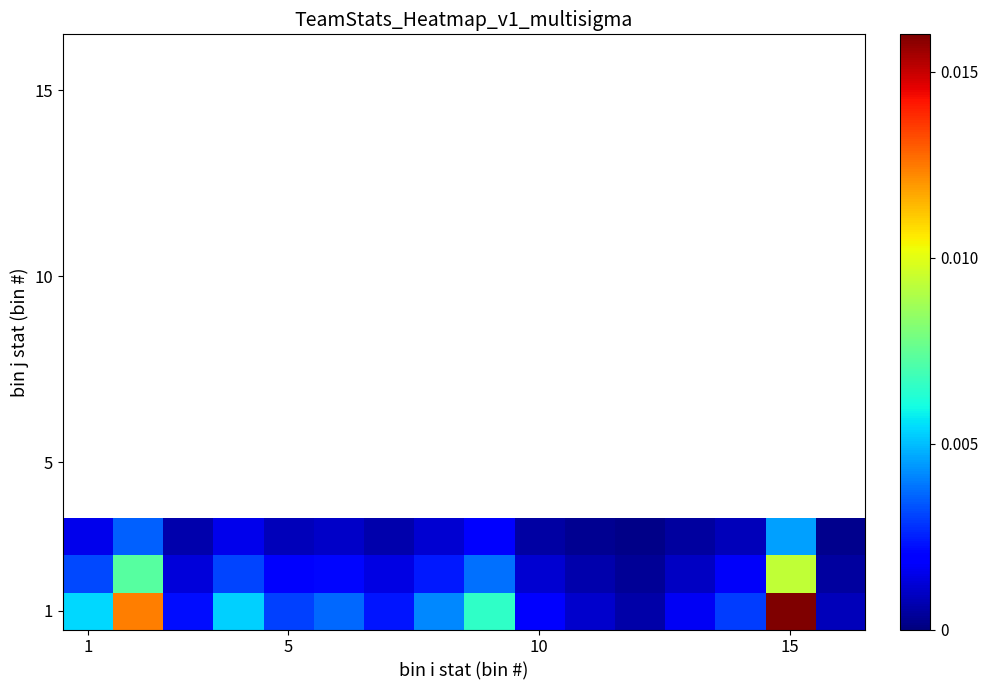

Which series has the largest total across all categories?

1